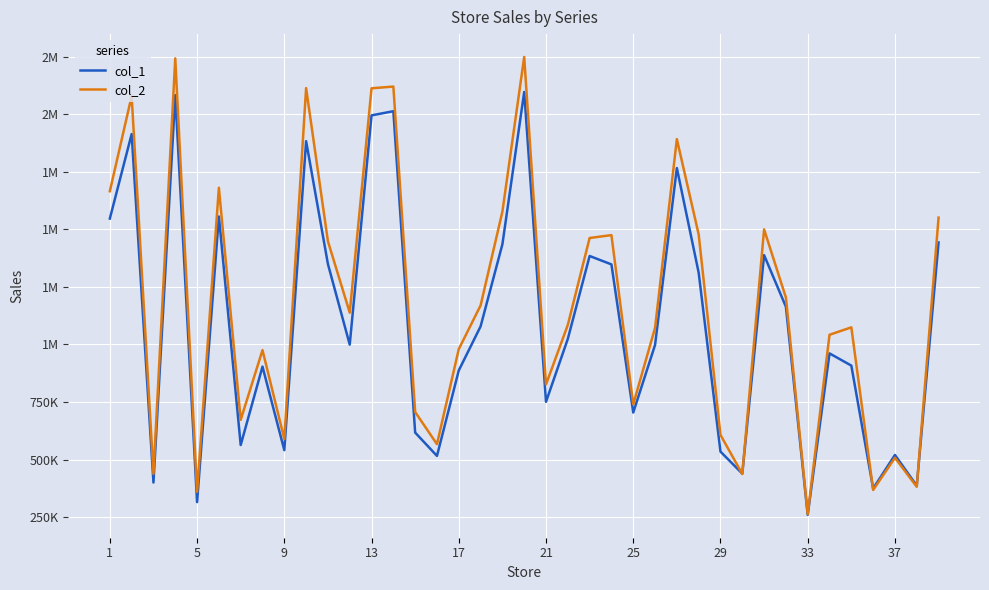

Rank the series by their average value, from highest to lowest.

col_2, col_1